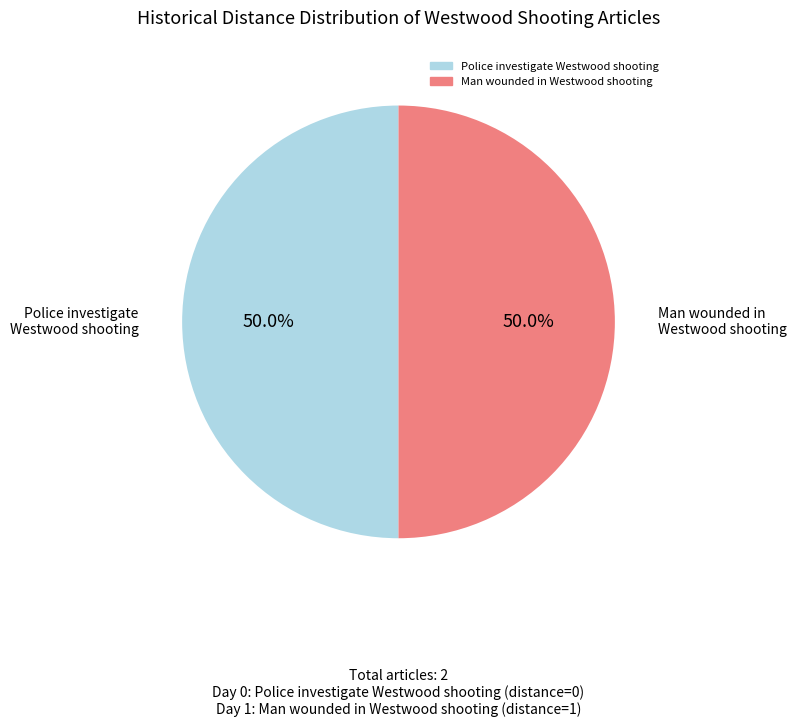

Approximately how many times larger is the value at Man wounded in Westwood shooting compared to Police investigate Westwood shooting?

1.0